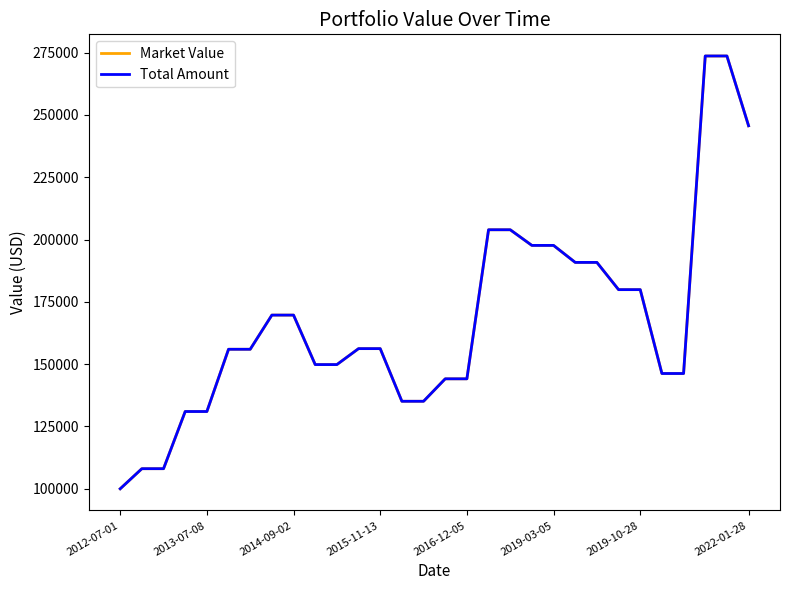

What is the minimum value for Market Value?

99995.4